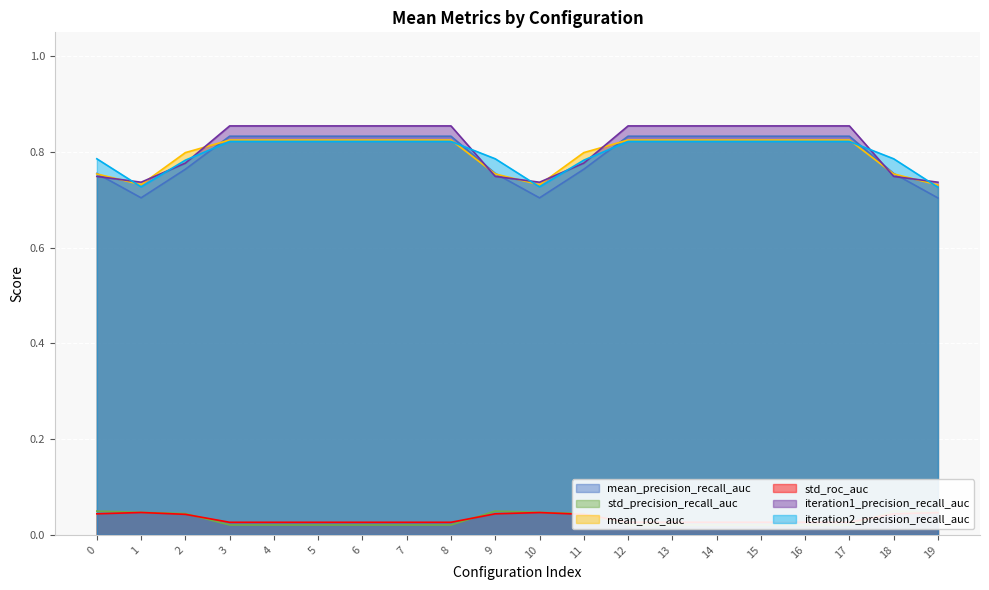

At which category is the sum across all series the highest?

3